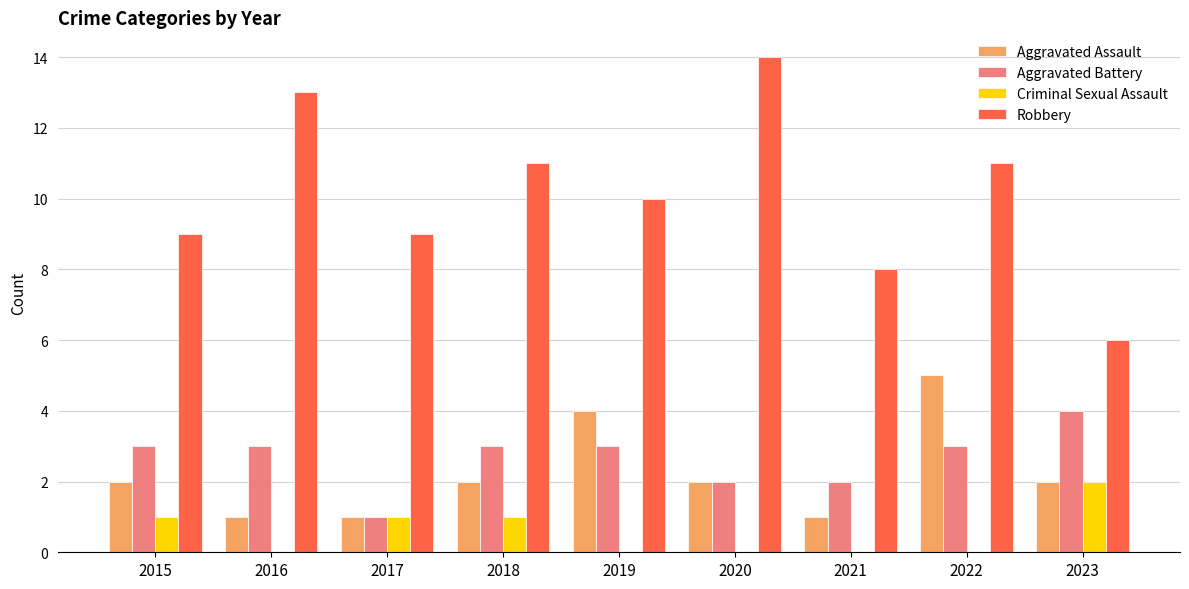

What is the sum of the Aggravated Battery values at 2023 and 2019?

7